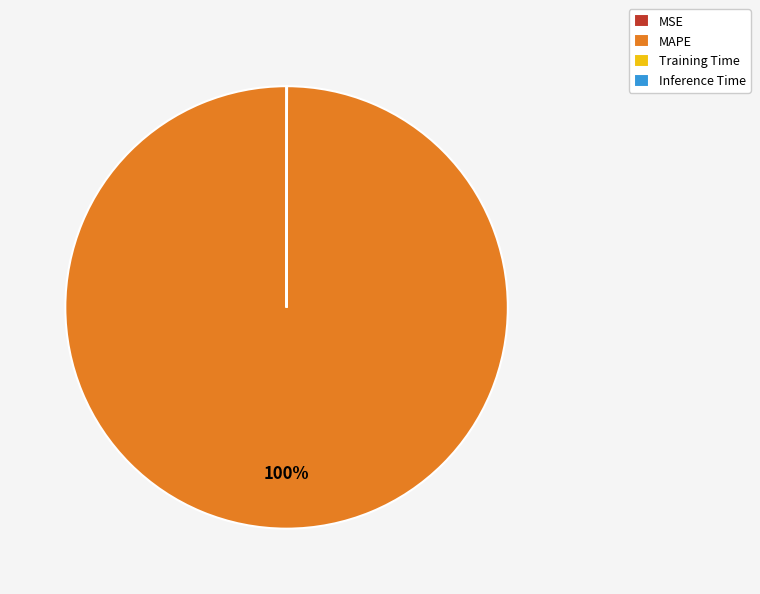

To the nearest percent, what is the average slice percentage?

25%